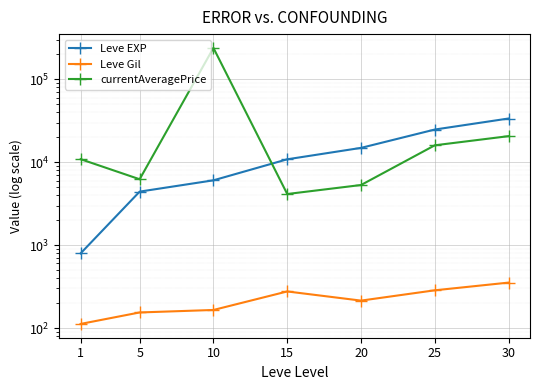

What is the total value across all series at 5?

10802